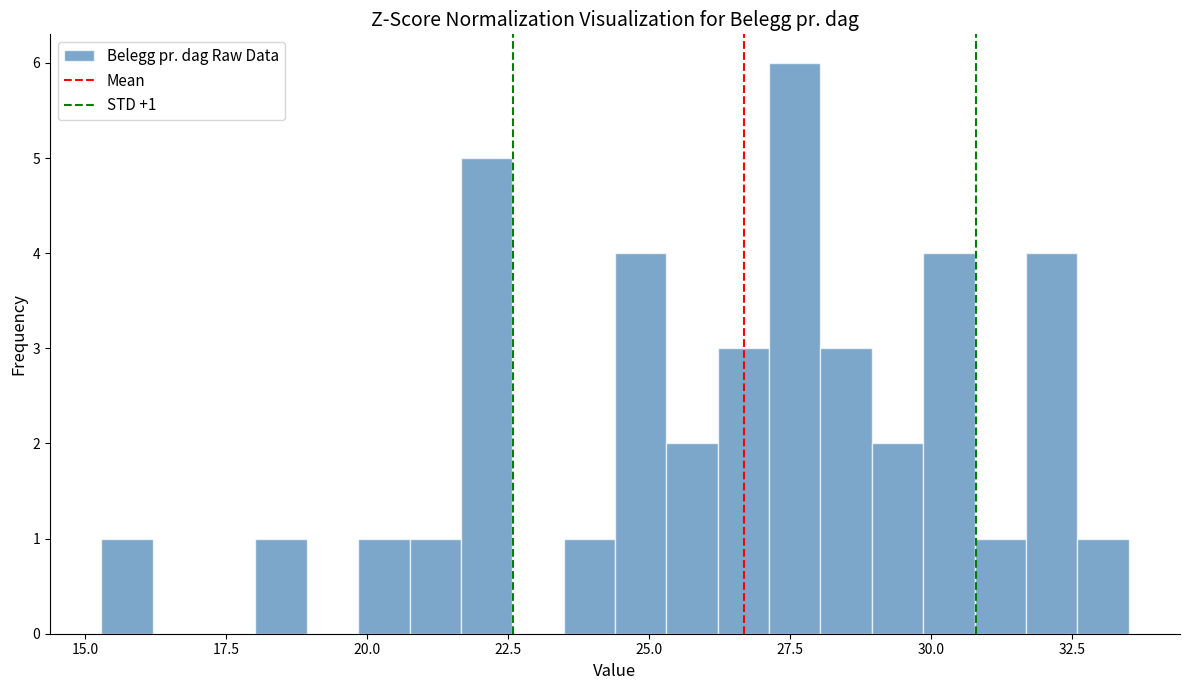

Around what value on the x-axis is the tallest bar? Give the approximate position of its centre, as read against the axis.

27.5